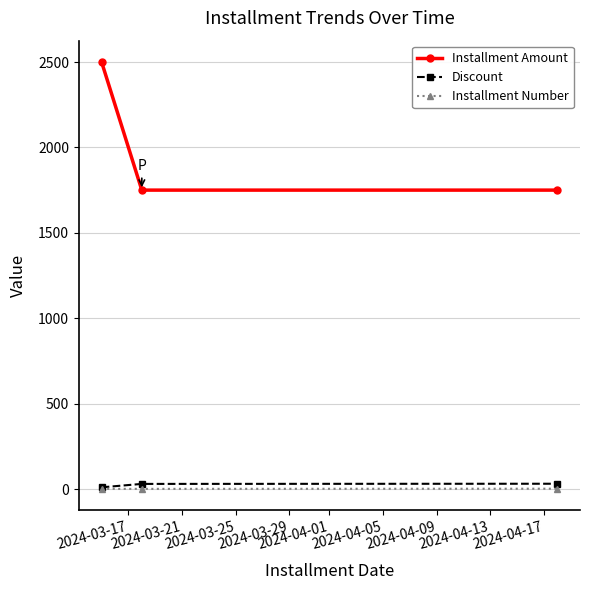

Which series has the largest range (max minus min)?

Installment Amount